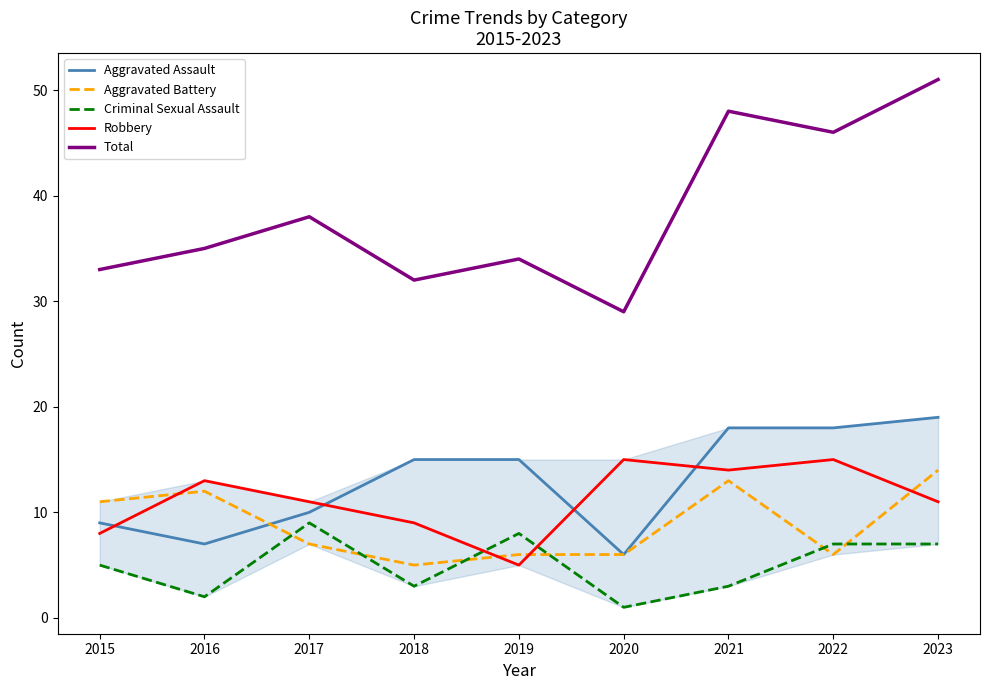

Which series has the largest total across all categories?

Total